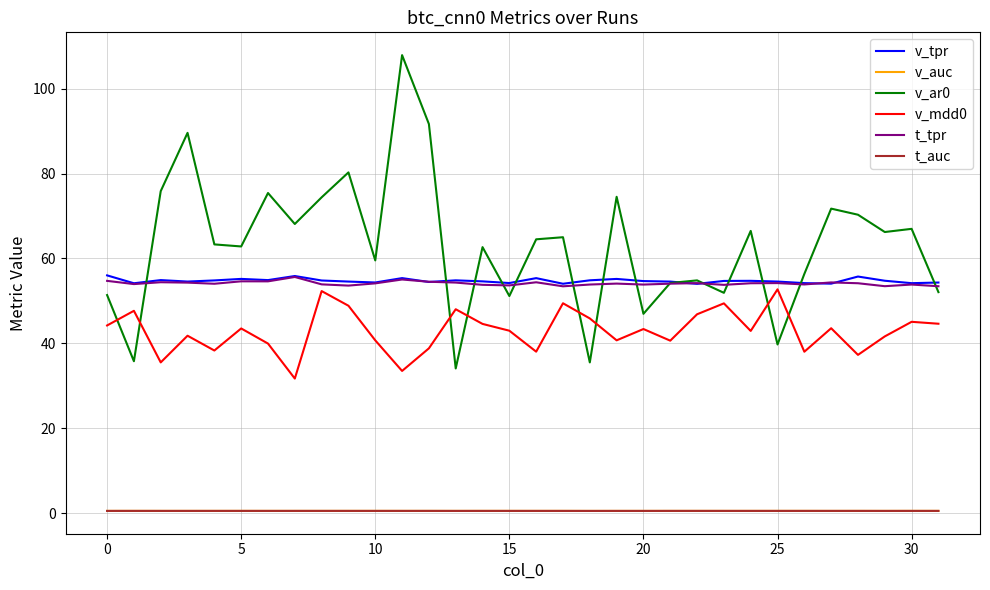

What are all the series names shown in the legend?

v_tpr, v_auc, v_ar0, v_mdd0, t_tpr, t_auc